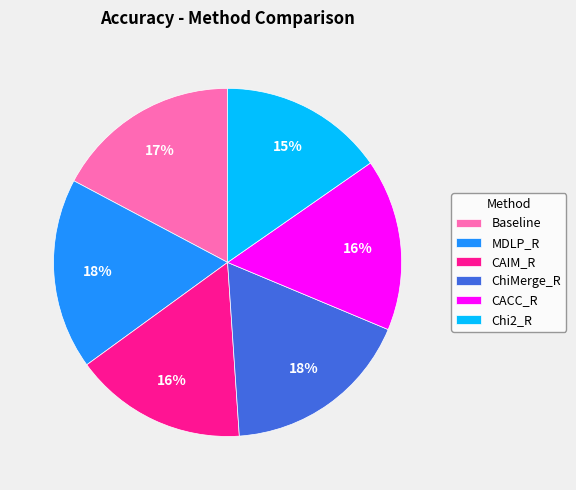

To the nearest percent, what is the average slice percentage?

17%